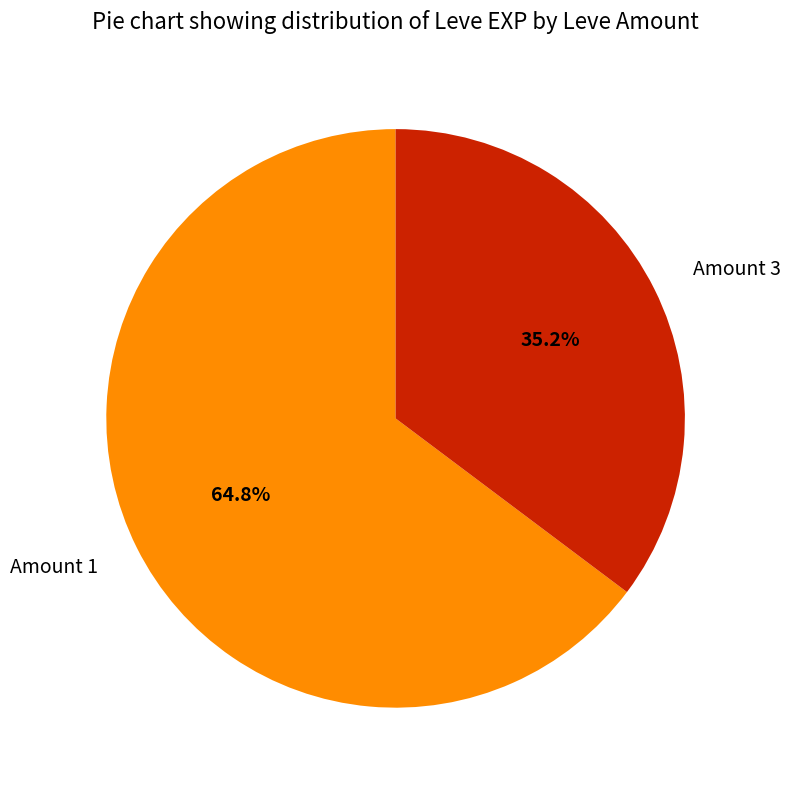

To the nearest percent, what is the average slice percentage?

50%